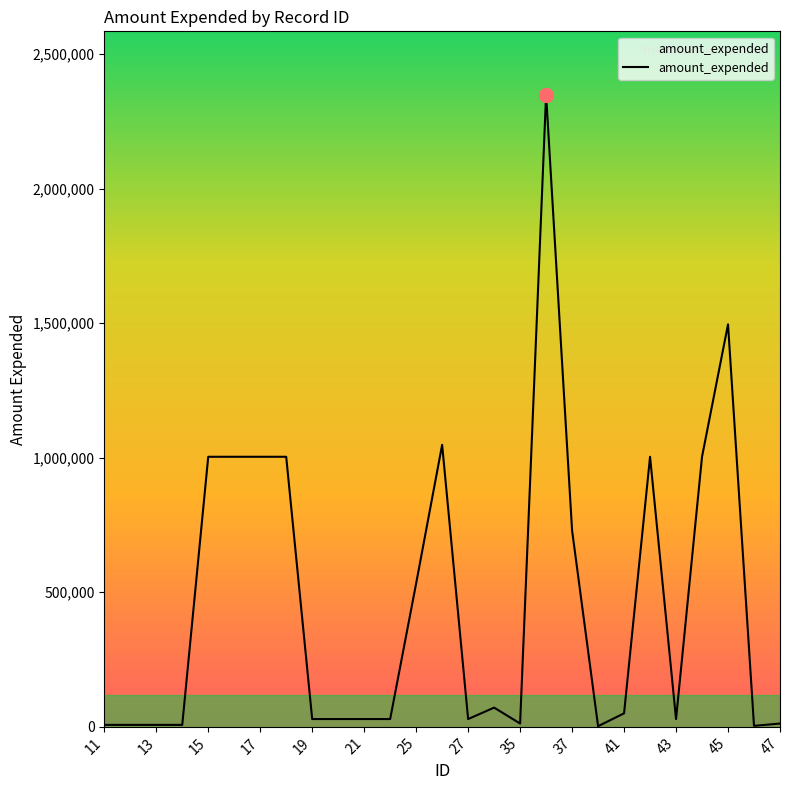

What is the maximum value shown in the chart?

2349022